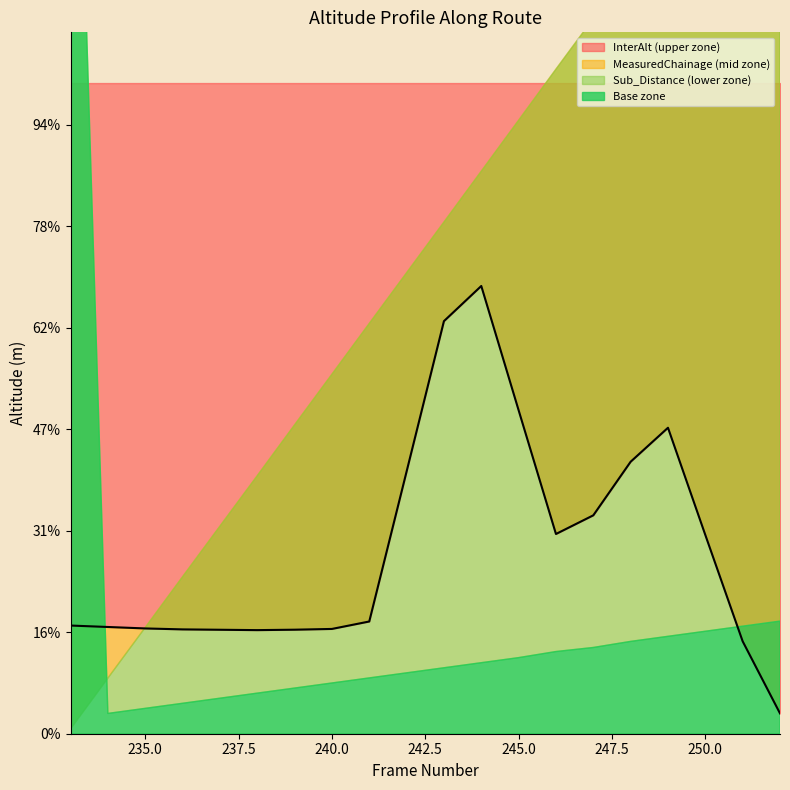

True or false: the data shows 19.2 at 244.

False